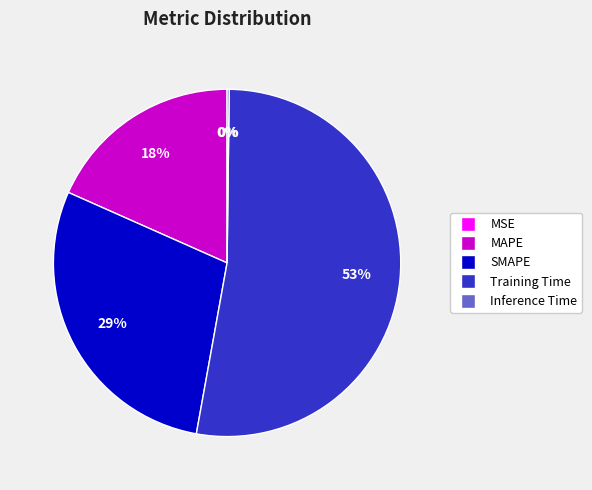

Is there any slice that represents more than half of the pie?

Yes